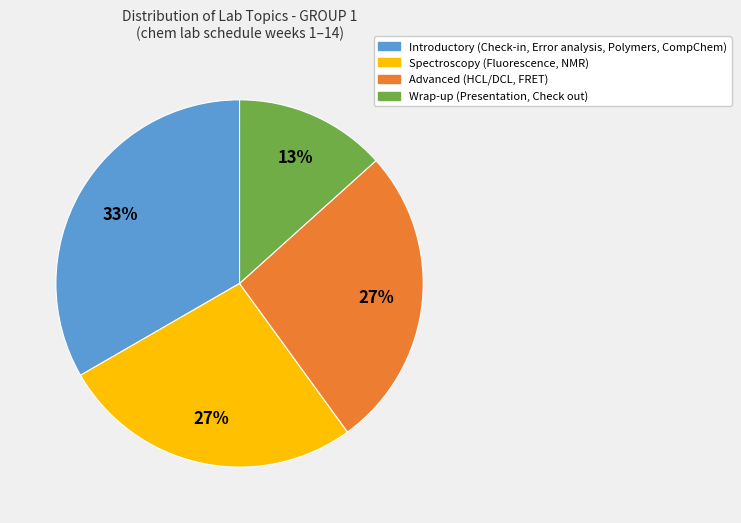

To the nearest percent, what is the average slice percentage?

25%